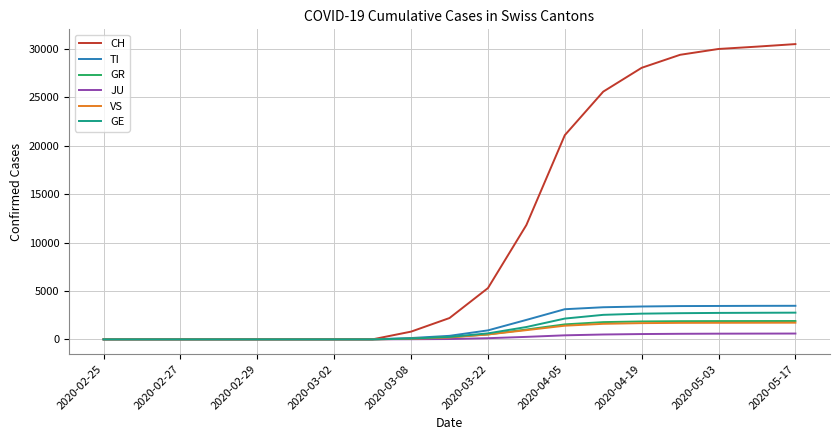

Count the number of data series in this chart.

6